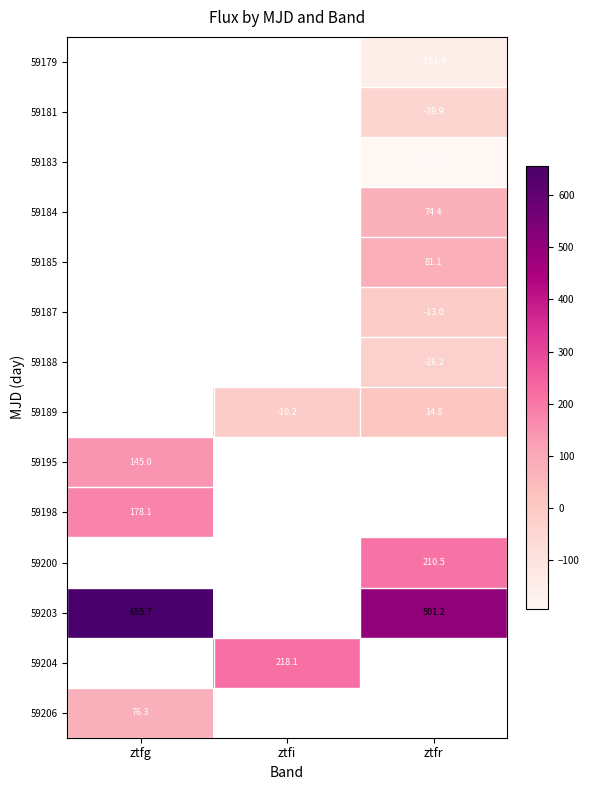

What is the spread (max minus min) of values at ztfr?

693.4